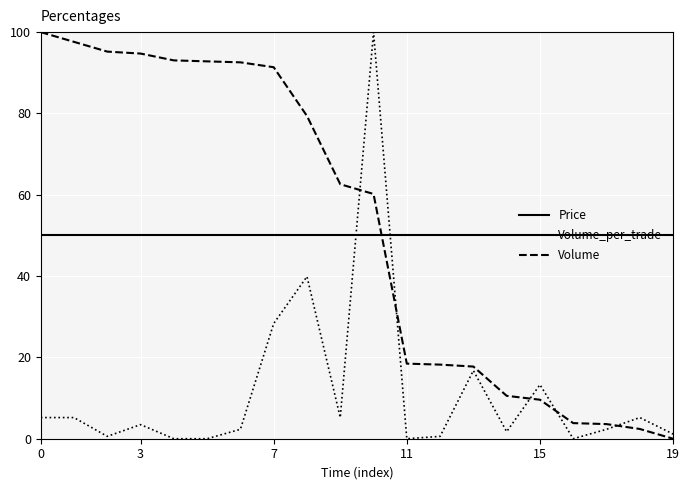

How many values in the Volume_per_trade series exceed 3?

10